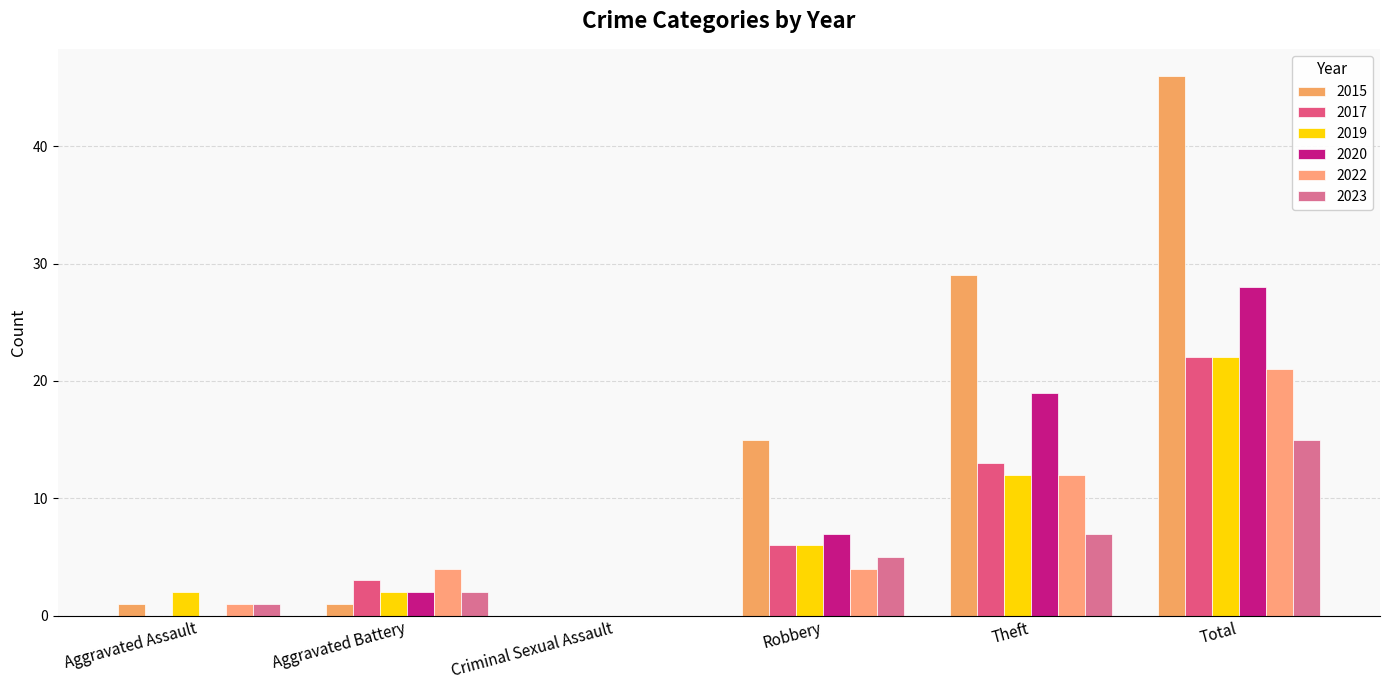

What is the greatest value displayed?

46